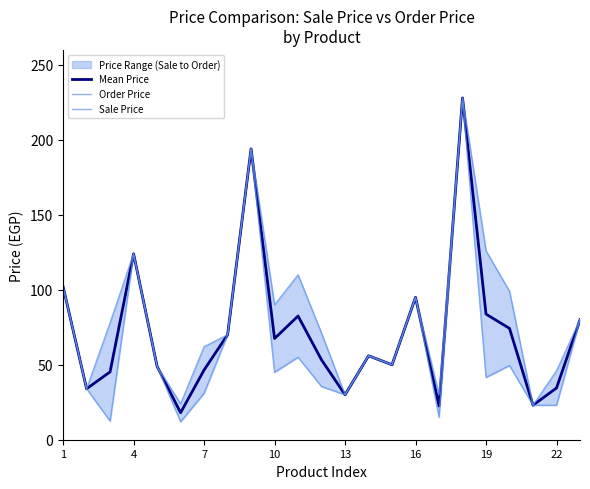

Reading left to right, what are all the values shown in this chart?

Mean Price: 102.0	34.0	45.2	124.0	49.0	18.0	46.5	70.0	194.0	67.5	82.5	53.2	30.0	56.0	50.0	95.0	22.5	228.0	83.8	74.2	23.0	34.5	80.0
Order Price: 102.0	34.0	78.0	124.0	49.0	24.0	62.0	70.0	194.0	90.0	110.0	71.0	30.0	56.0	50.0	95.0	30.0	228.0	126.0	99.0	23.0	46.0	80.0
Sale Price: 102.0	34.0	12.5	124.0	49.0	12.0	31.0	70.0	194.0	45.0	55.0	35.5	30.0	56.0	50.0	95.0	15.0	228.0	41.6	49.5	23.0	23.0	80.0